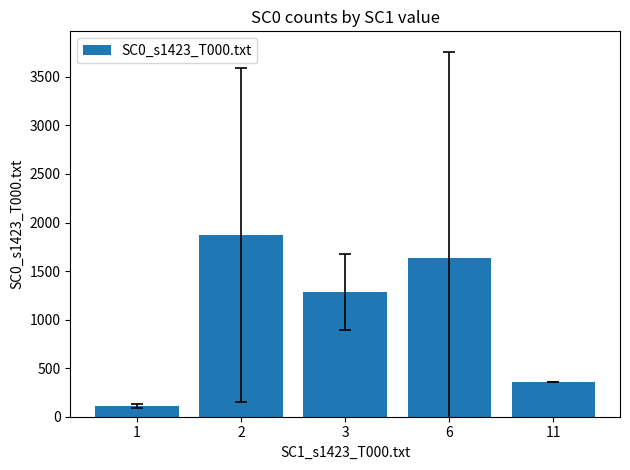

What is the ratio of the value at 2 to the value at 6?

1.1